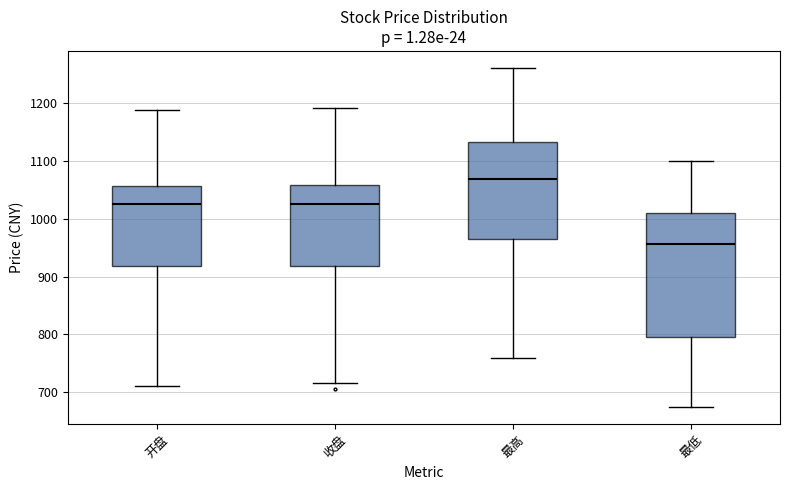

Where does the upper whisker of the box for 最低 end on the y-axis? The values are not printed on the chart, so give them approximately, as read against the axis.

1100